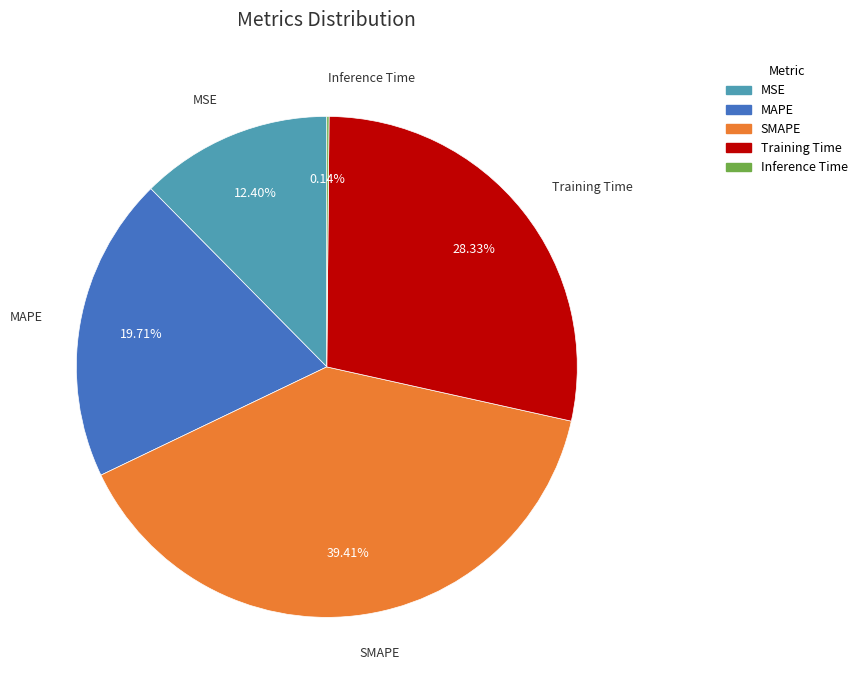

Which has a higher value, MAPE or MSE?

MAPE